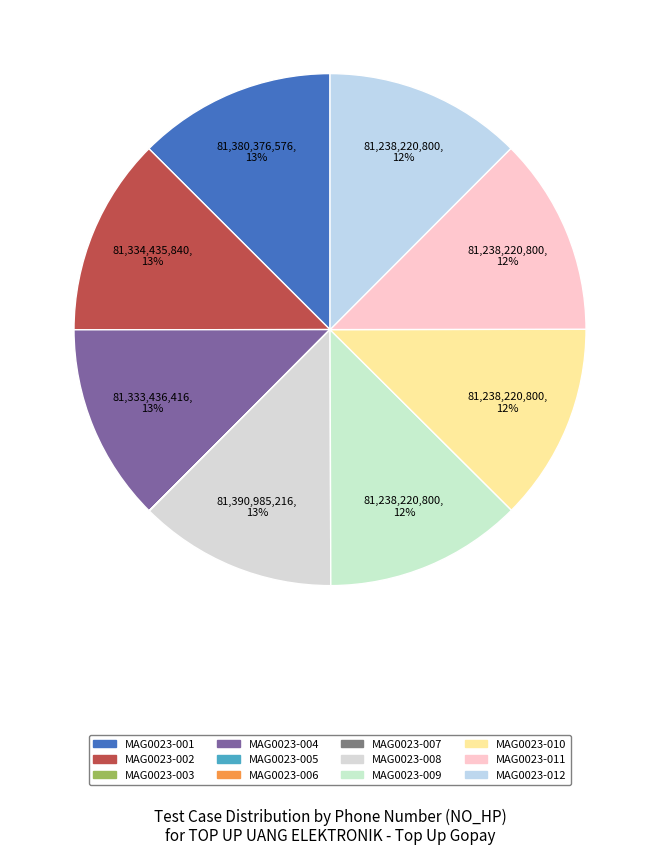

Does any single category account for the majority?

No